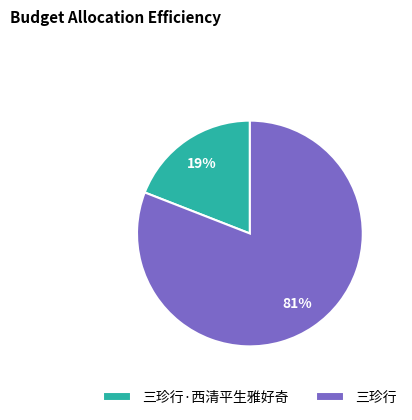

To the nearest percent, what portion does 三珍行 represent?

81%